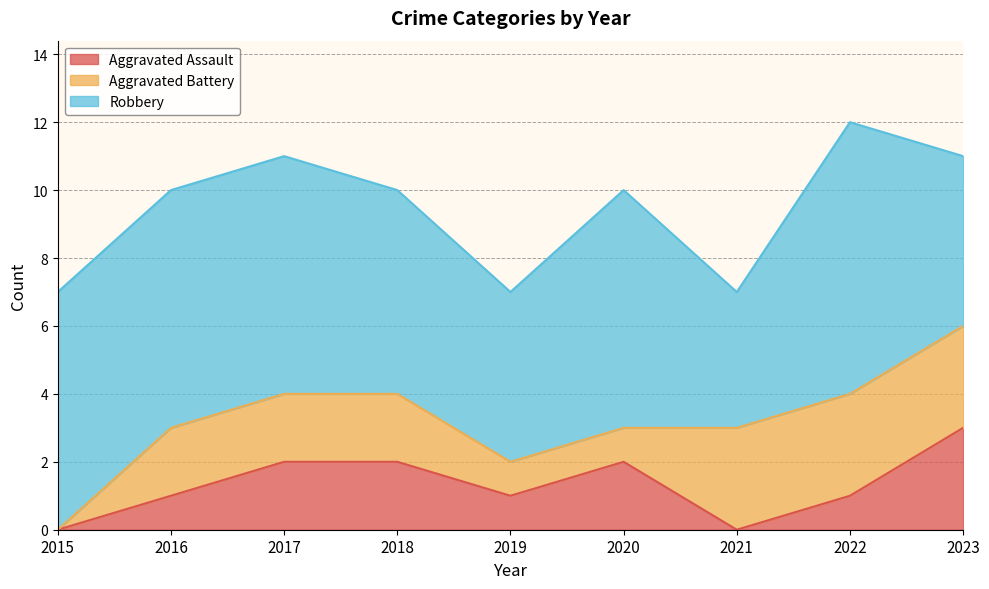

How many times do Aggravated Battery and Aggravated Assault cross each other?

1